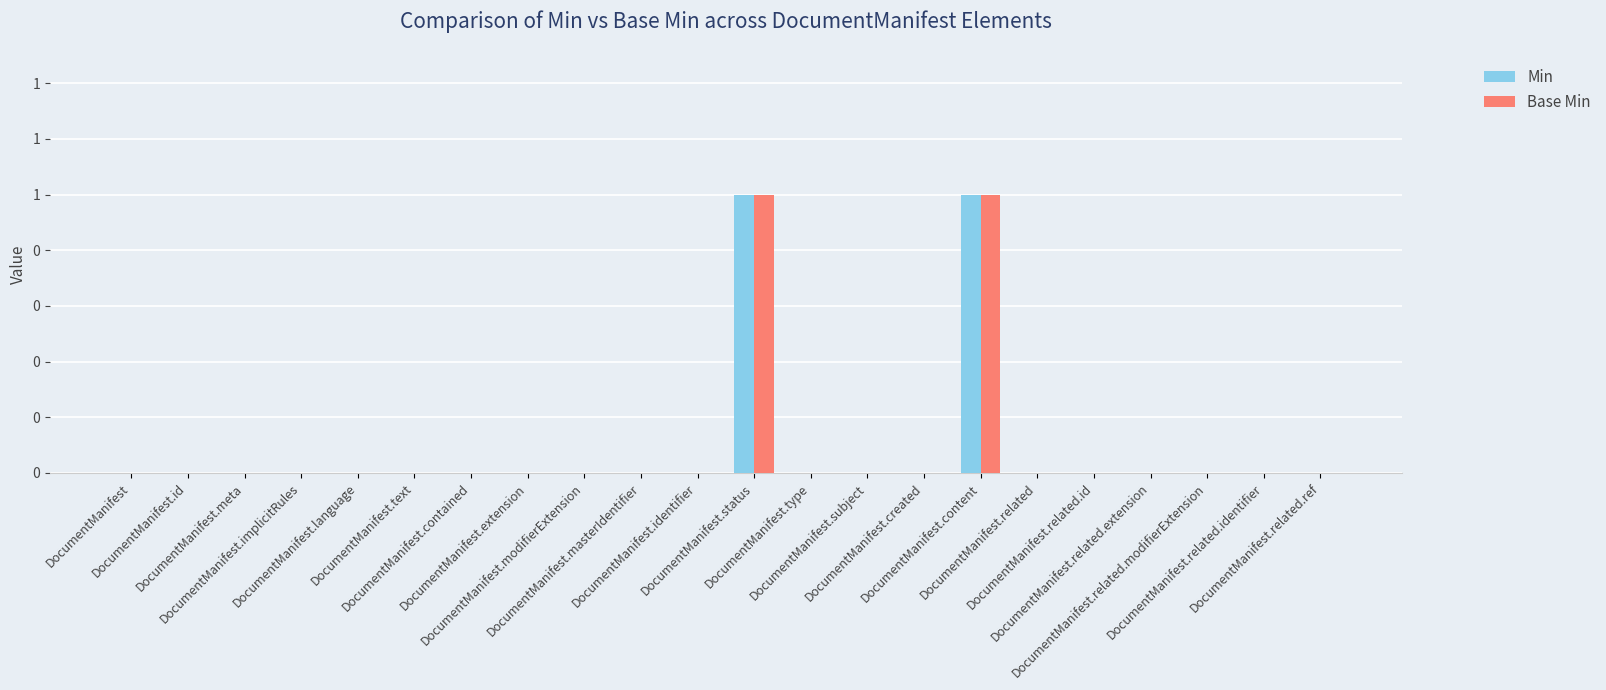

Are the bars horizontal?

No